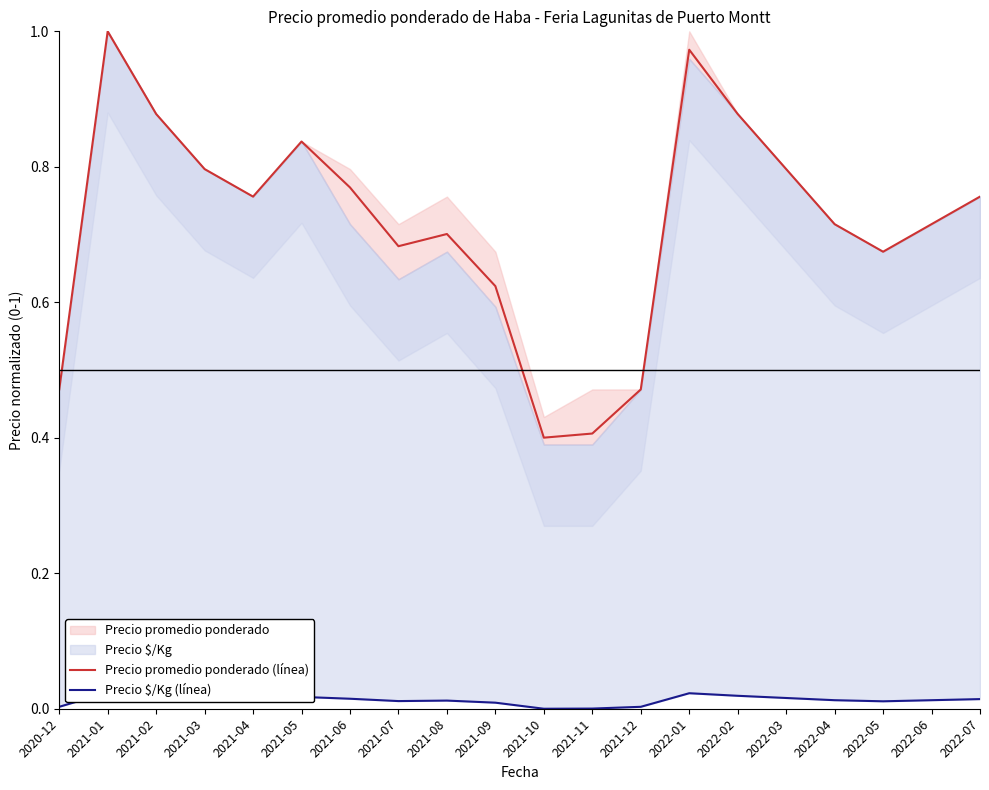

What is the difference between the Precio promedio ponderado (línea) values at 2021-05 and 2021-10?

0.4